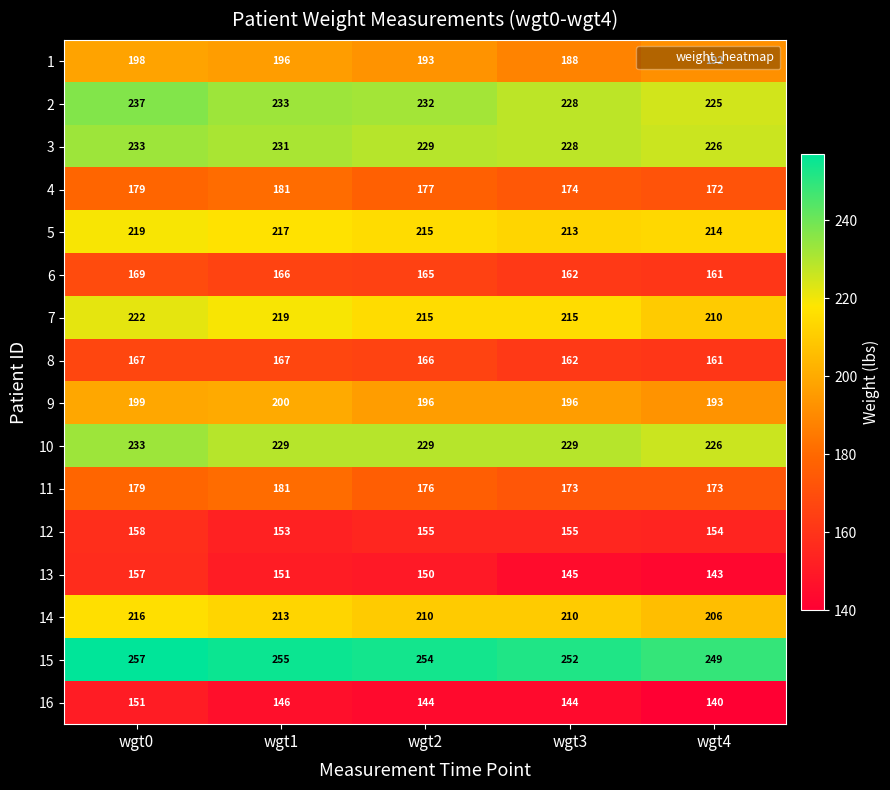

At how many categories does at least one series exceed 145?

5